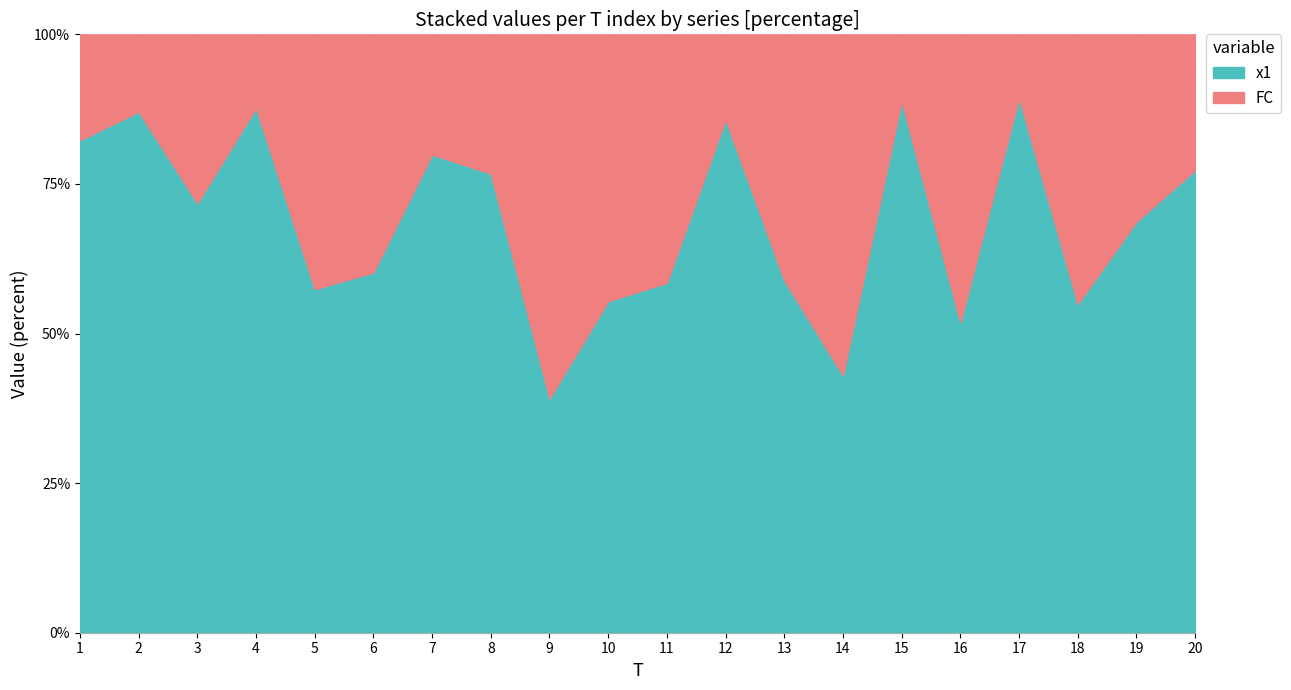

What is the maximum value for FC?

6.0